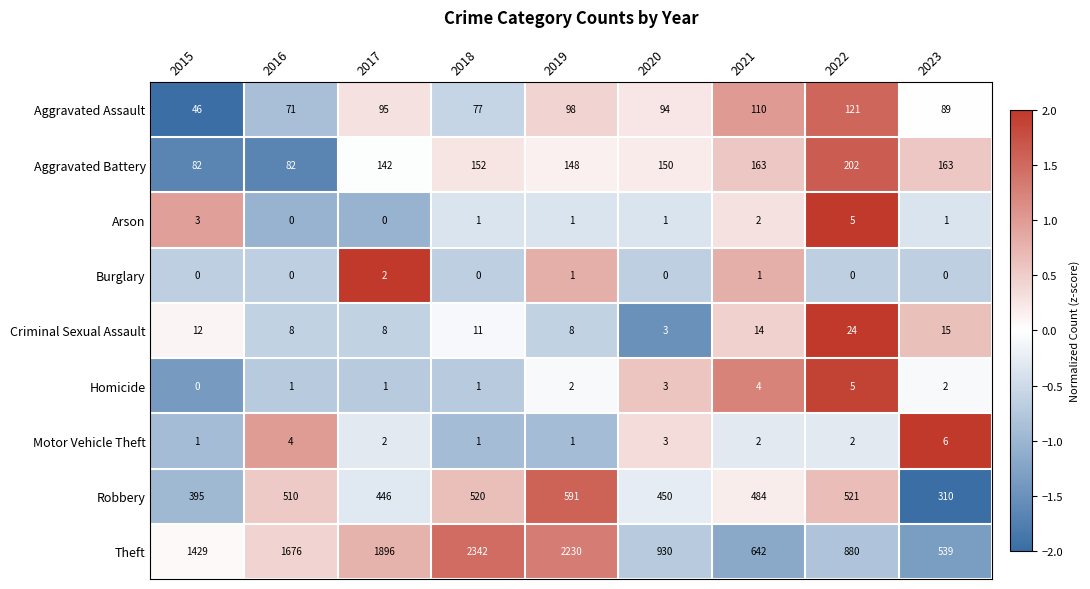

List the labels in order of Robbery value, smallest first.

2023, 2015, 2017, 2020, 2021, 2016, 2018, 2022, 2019